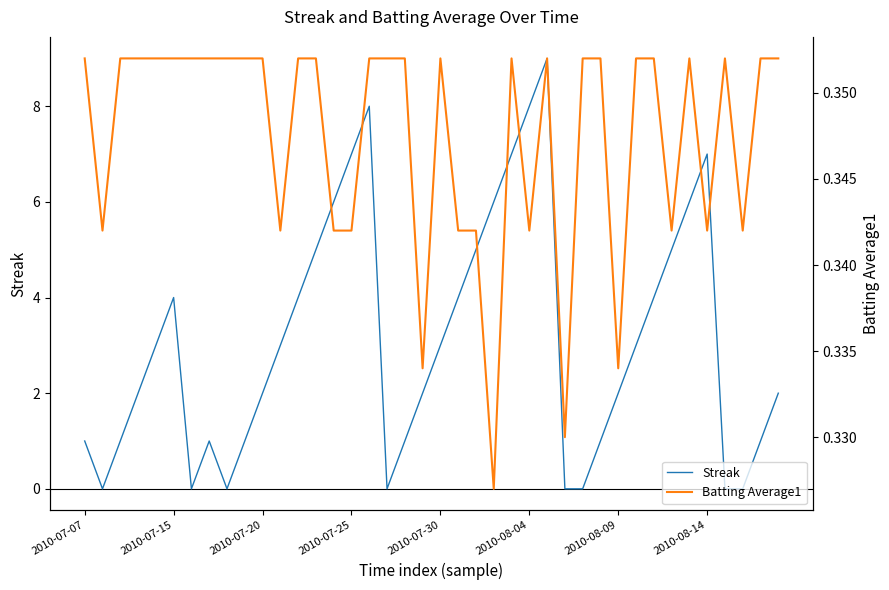

Is it true that Streak equals 1.1 at 31?

False